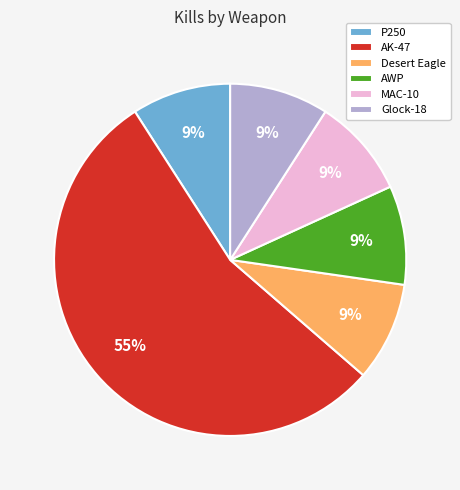

To the nearest percent, what percentage of the pie is P250?

9%